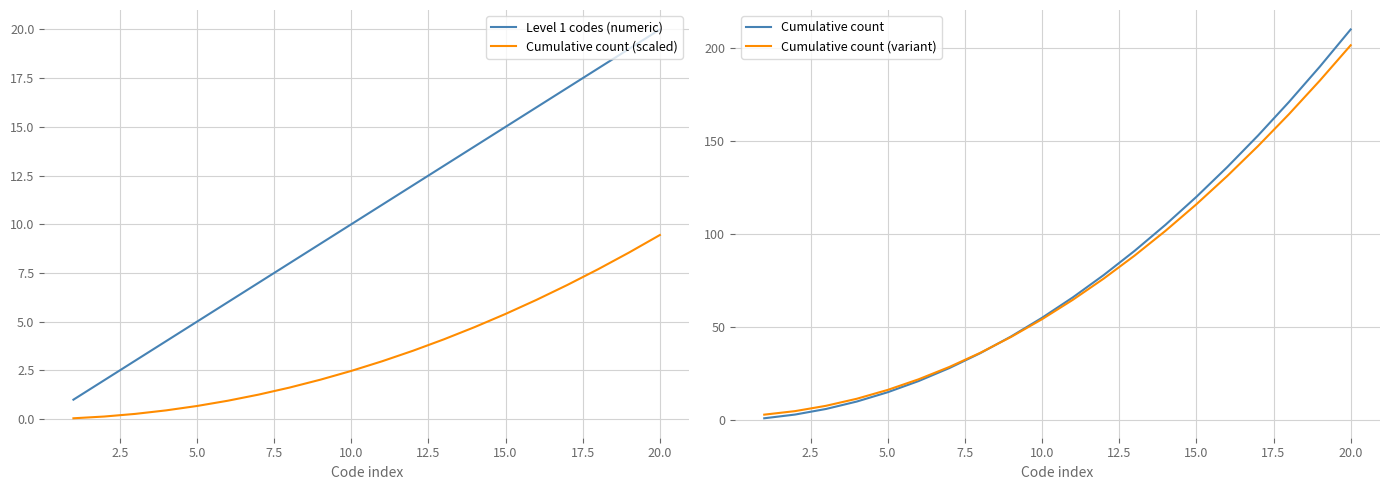

Which series has the largest total across all categories?

Cumulative count